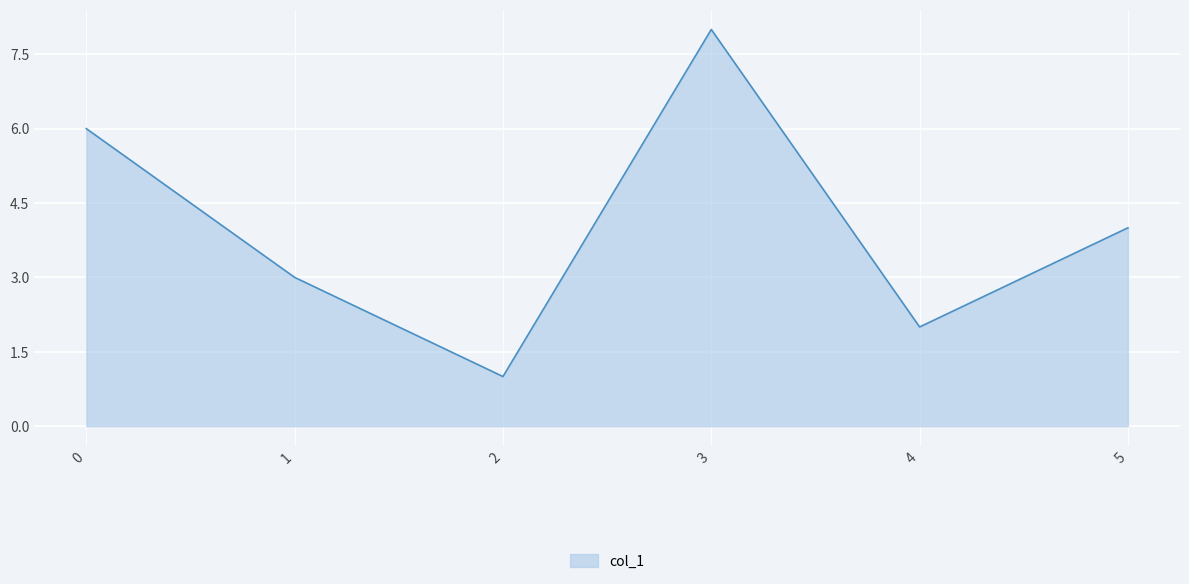

Rank the categories by value from lowest to highest.

2, 4, 1, 5, 0, 3